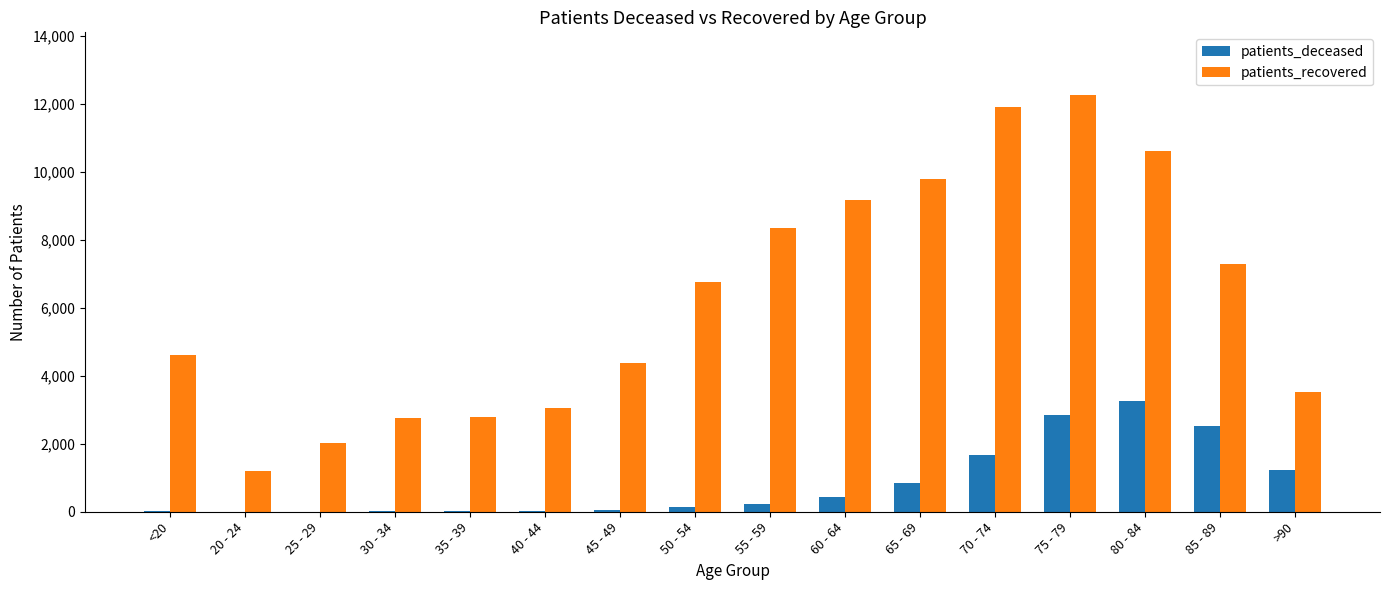

What value does the patients_deceased series have at 75 - 79, to the nearest 100?

2800